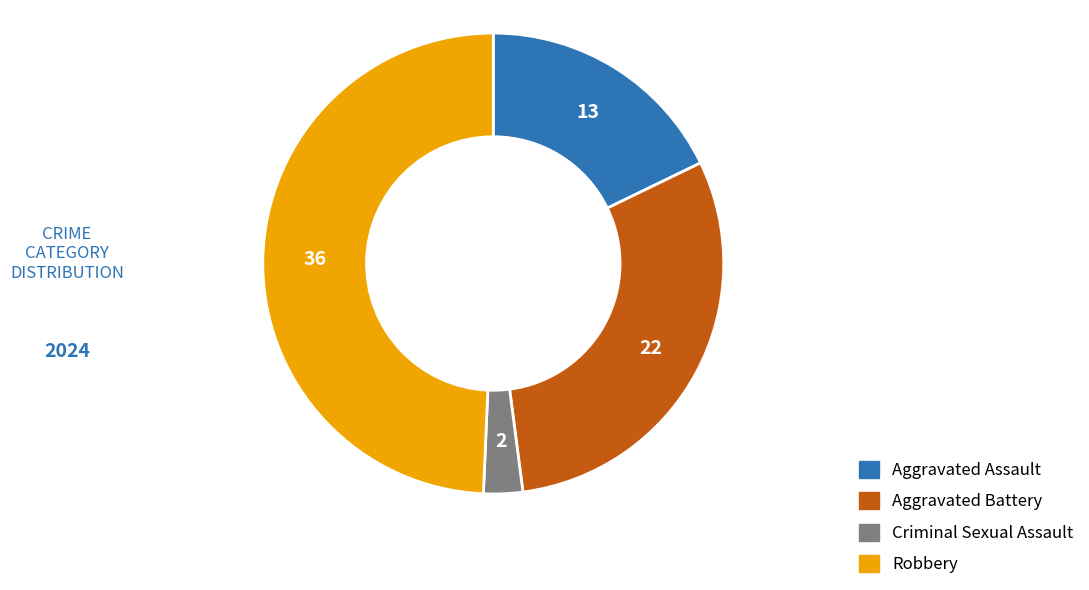

Between Aggravated Battery and Aggravated Assault, which is larger?

Aggravated Battery